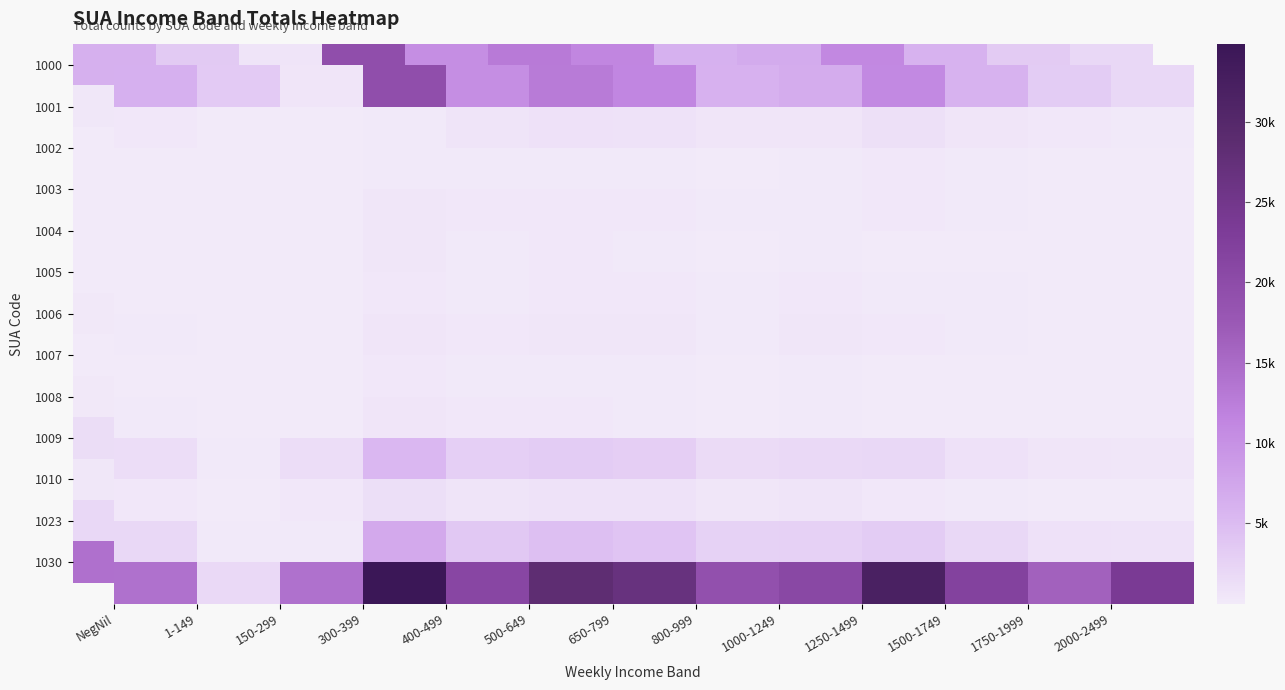

What is the highest value of the 1000 series?

19547